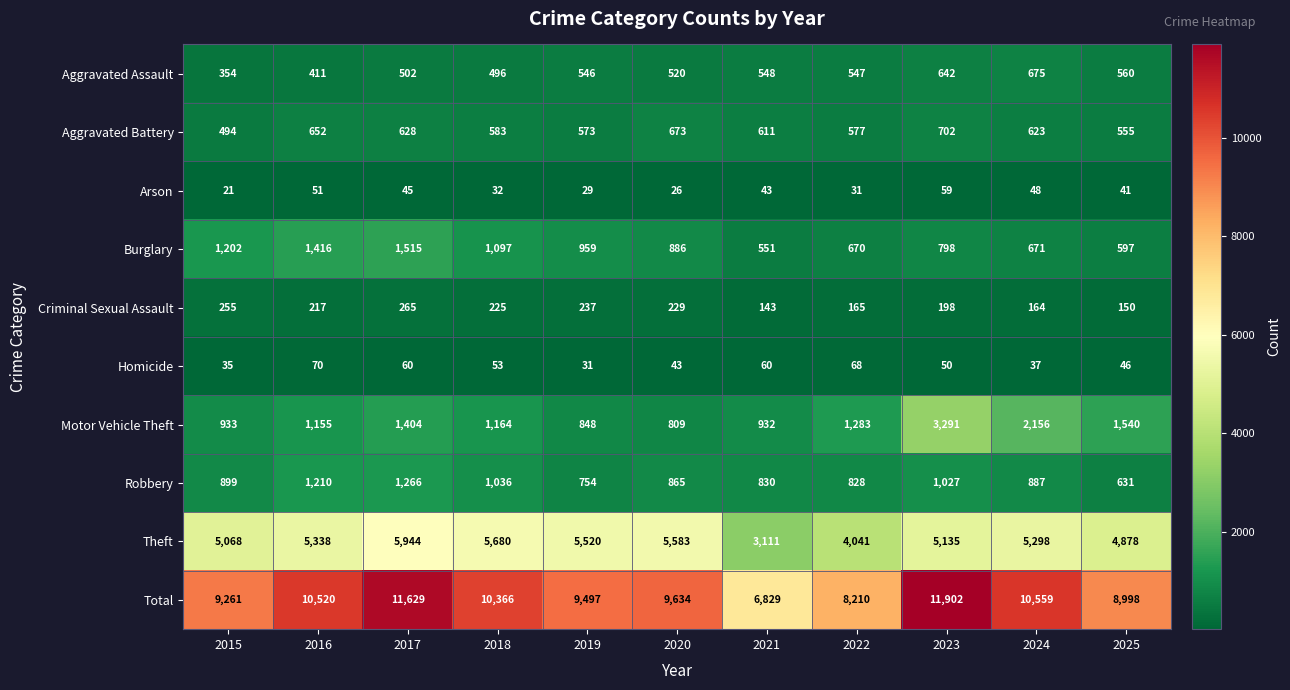

Which series changed the most between 2016 and 2024?

Motor Vehicle Theft